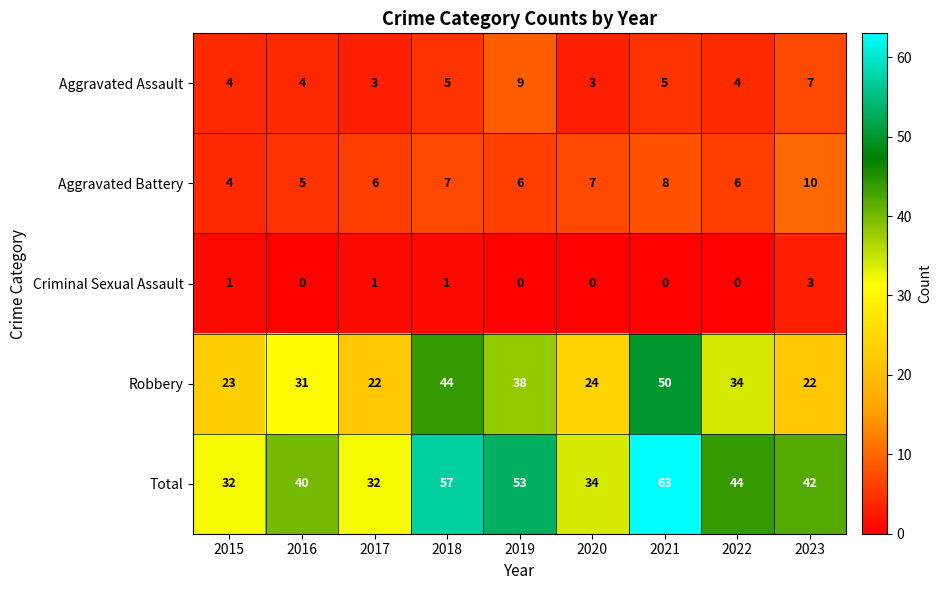

How many series are shown in this chart?

5